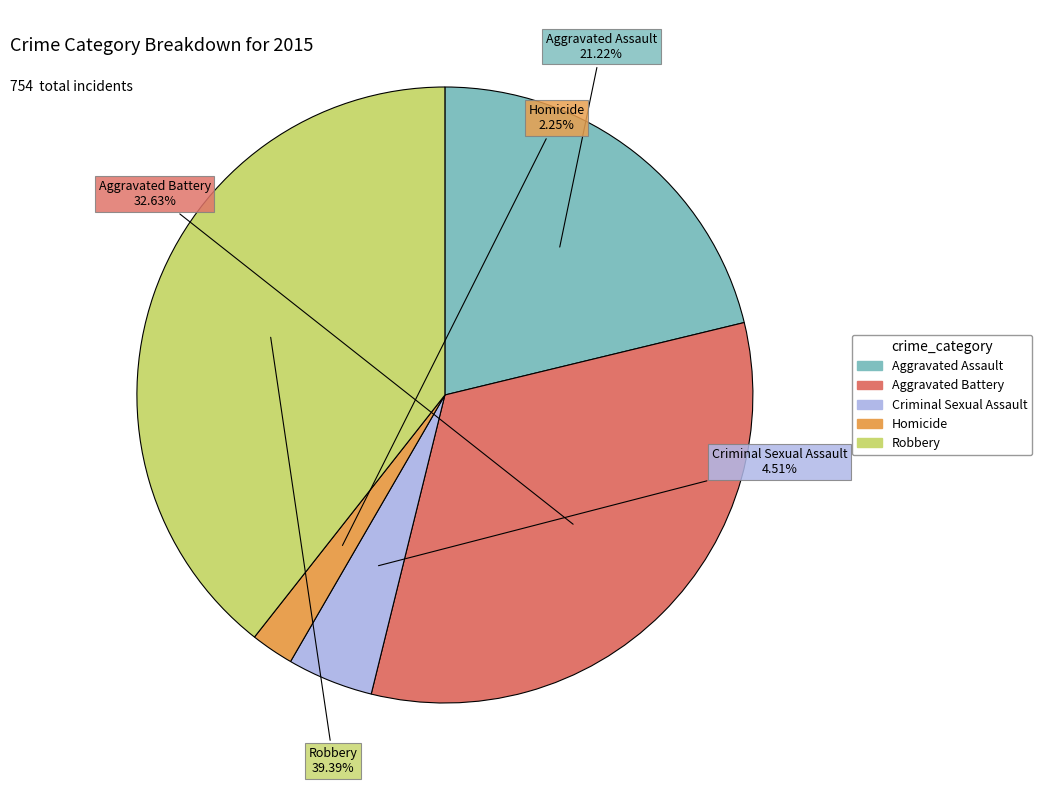

Rank the categories by value from highest to lowest.

Robbery, Aggravated Battery, Aggravated Assault, Criminal Sexual Assault, Homicide